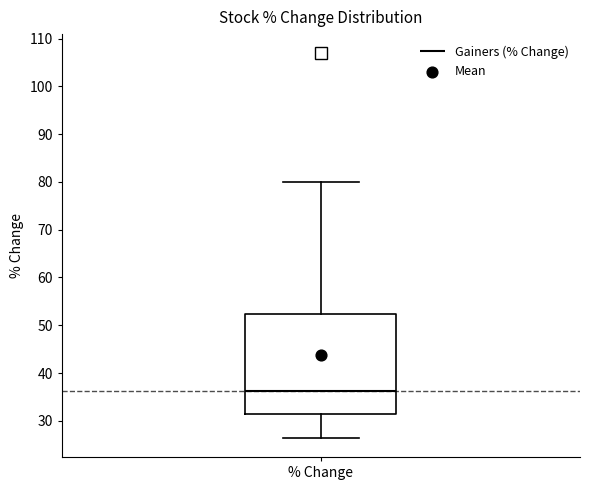

Read this box plot against the y-axis: the position of the median line, the range covered by the box, and the ends of both whiskers. The values are not printed on the chart, so give them approximately, as read against the axis.

median 36, box 31 to 52, whiskers 26 to 80